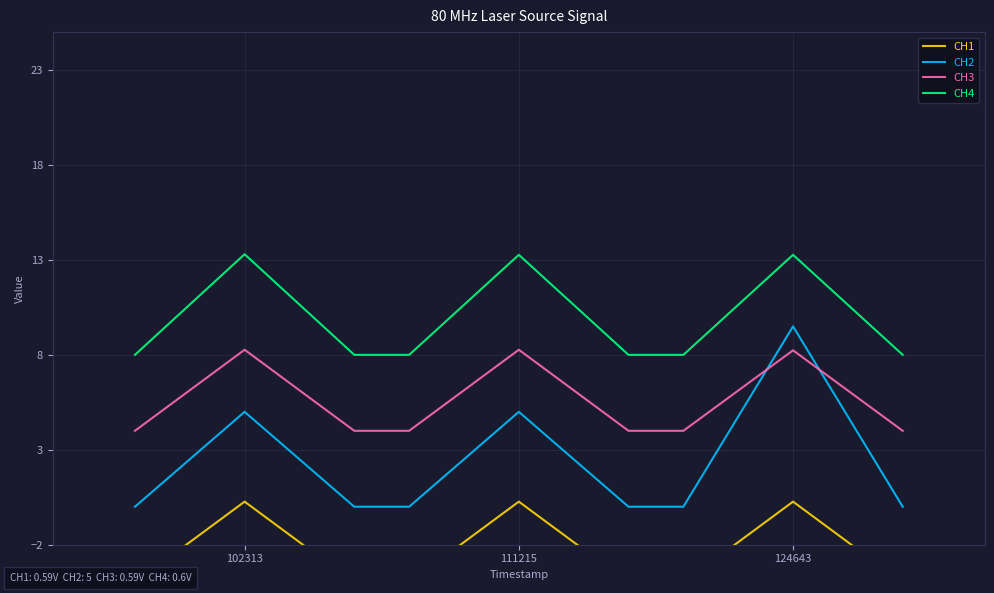

What are all the series names shown in the legend?

CH1, CH2, CH3, CH4